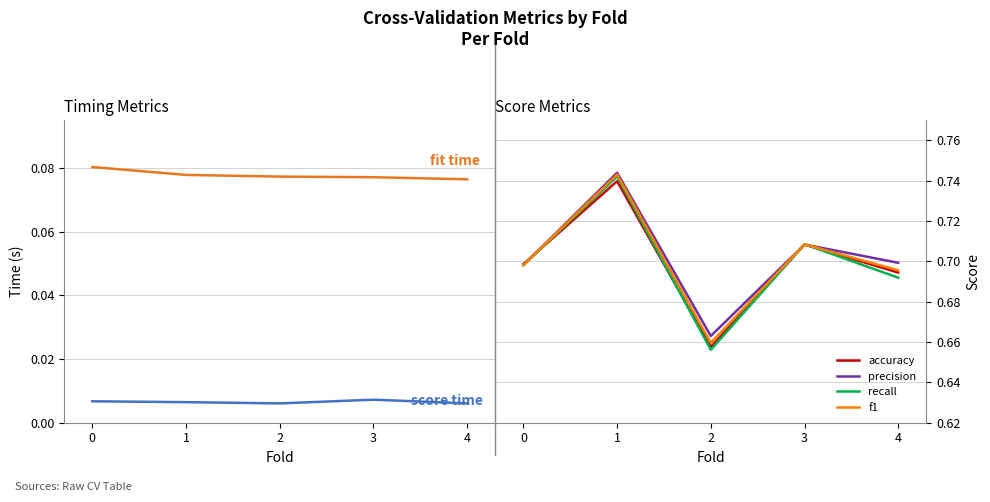

Reading right to left, extract all data points from this chart.

fit time: 4=0.1	3=0.1	2=0.1	1=0.1	0=0.1
score time: 4=0.0	3=0.0	2=0.0	1=0.0	0=0.0
accuracy: 4=0.7	3=0.7	2=0.7	1=0.7	0=0.7
precision: 4=0.7	3=0.7	2=0.7	1=0.7	0=0.7
recall: 4=0.7	3=0.7	2=0.7	1=0.7	0=0.7
f1: 4=0.7	3=0.7	2=0.7	1=0.7	0=0.7